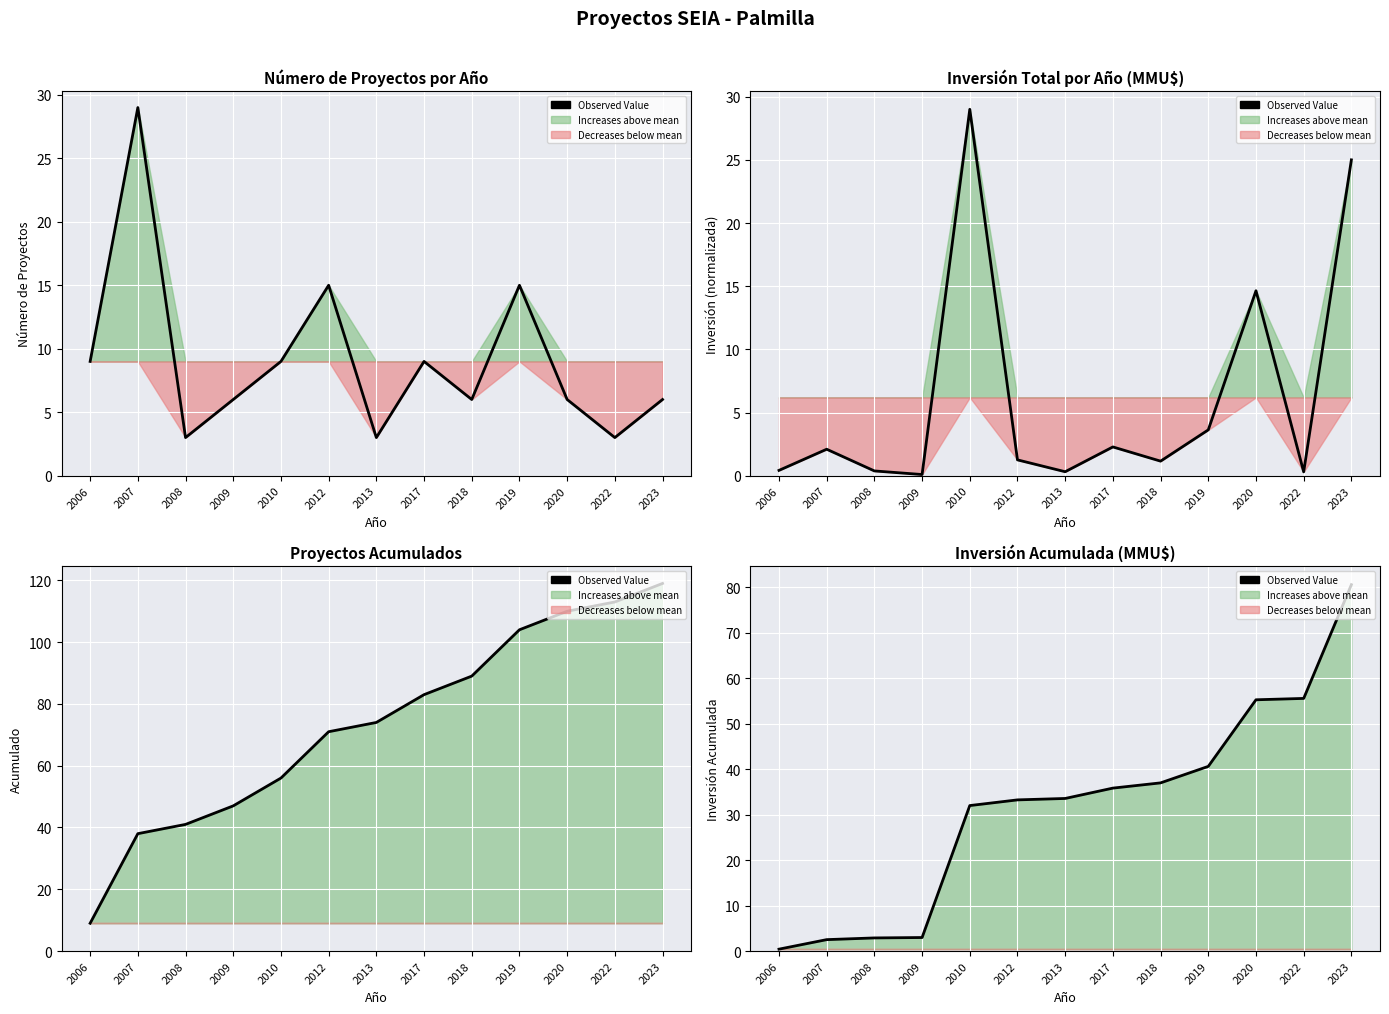

What is the maximum value shown in the chart?

80.5